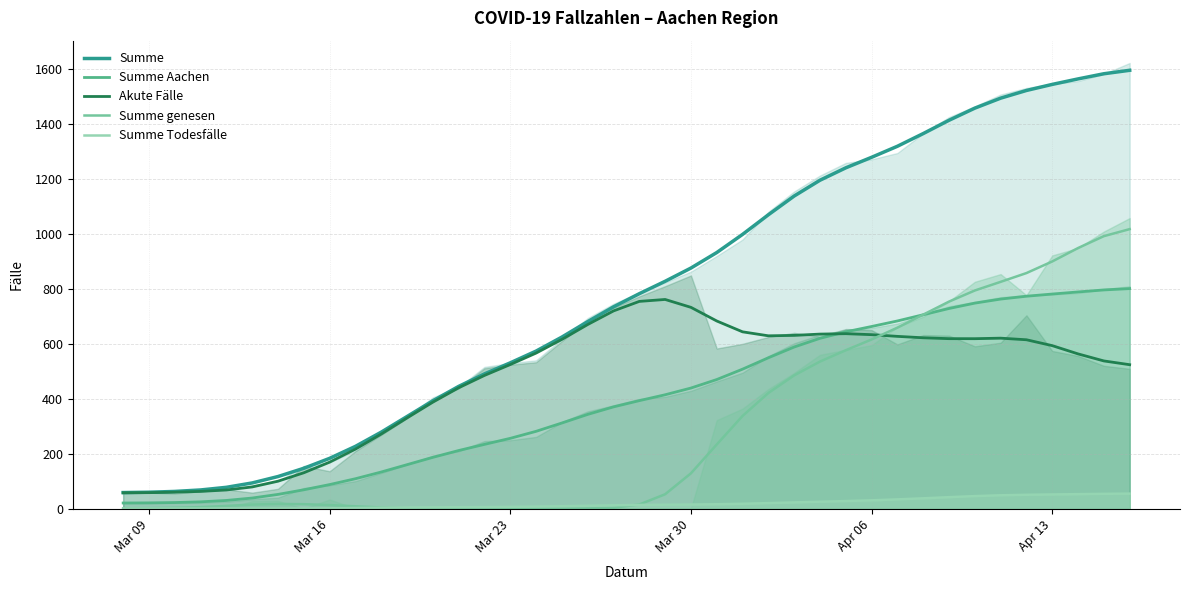

True or false: Summe and Summe Todesfälle intersect in this chart.

False